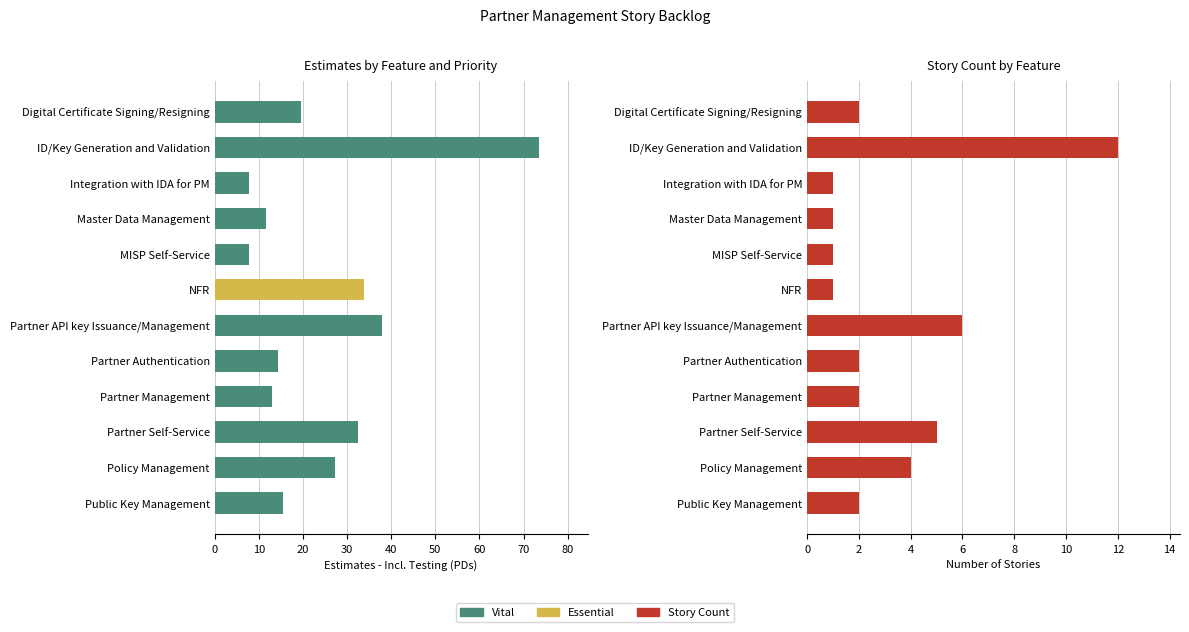

What is the average value of the Story Count series?

3.2